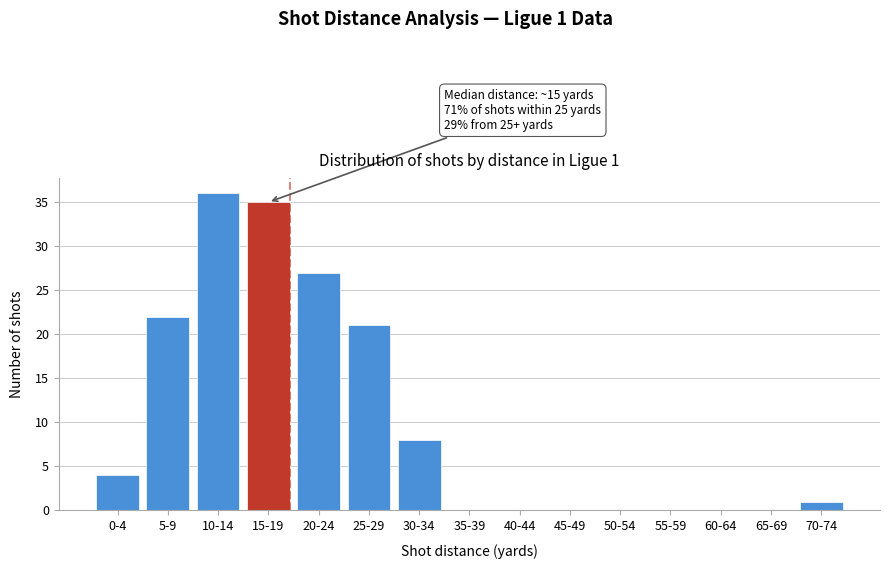

Reading left to right, transcribe all the data shown in this chart.

0-4=4	5-9=22	10-14=36	15-19=35	20-24=27	25-29=21	30-34=8	35-39=0	40-44=0	45-49=0	50-54=0	55-59=0	60-64=0	65-69=0	70-74=1